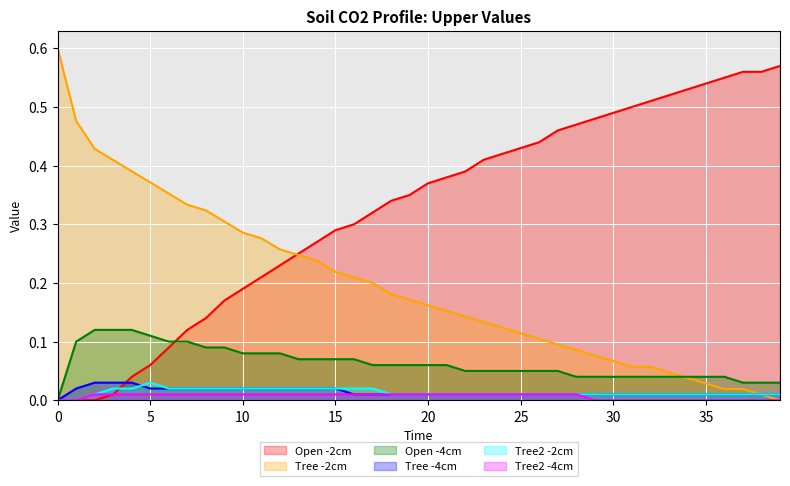

What is the total value across all series at 29?

0.6